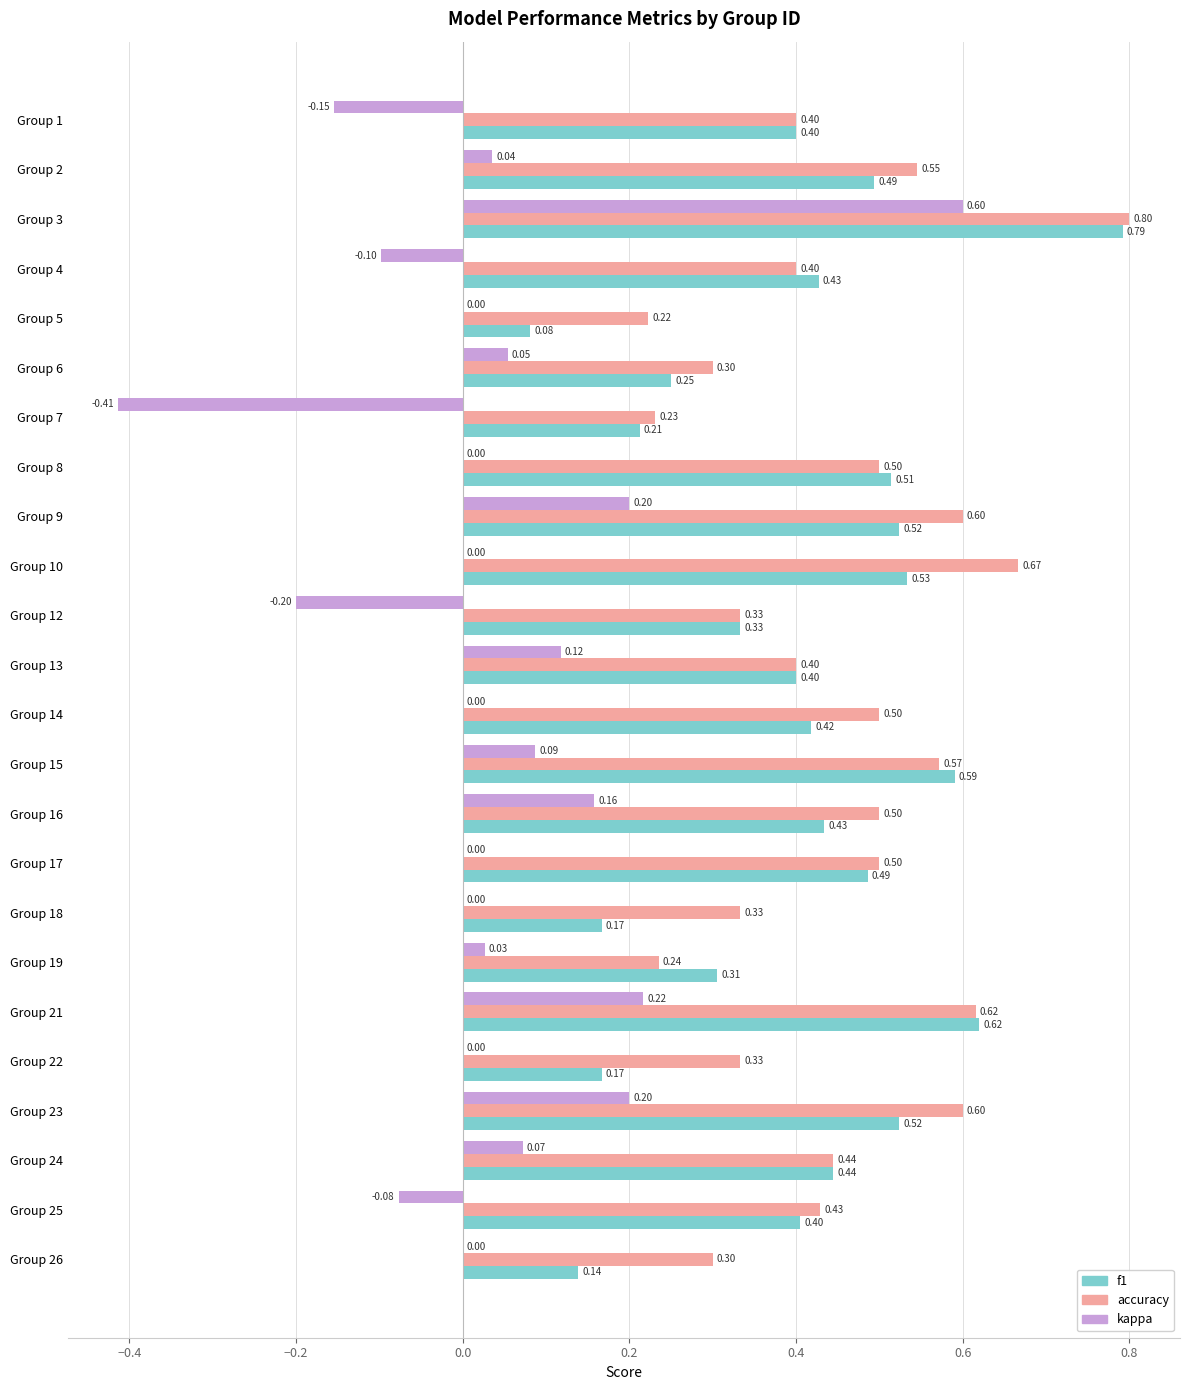

Between Group 1 and Group 10, which series saw the biggest shift?

accuracy